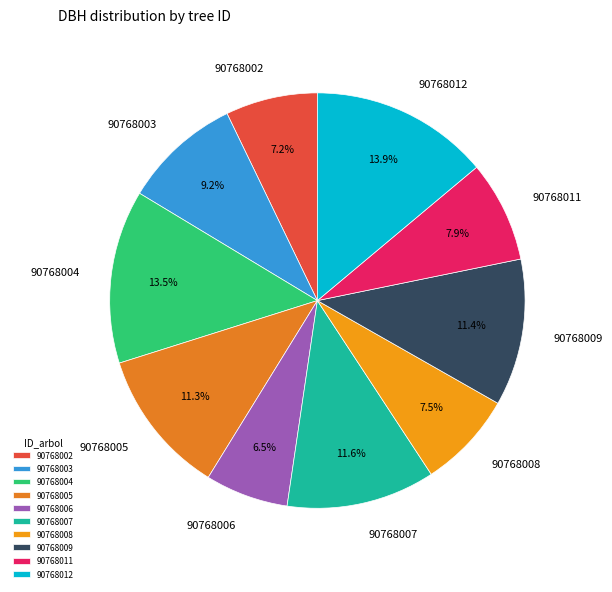

True or false: 90768007 accounts for 12% of the total.

True